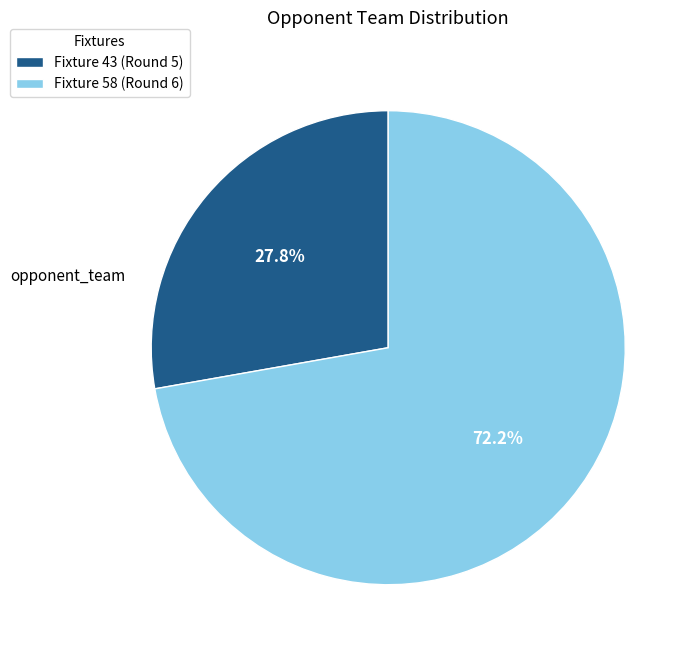

What is the total percentage of Fixture 58 (Round 6) and Fixture 43 (Round 5)?

100.0%